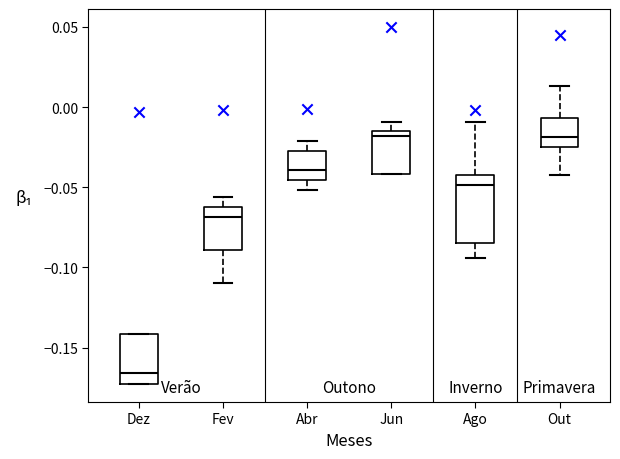

Reading left to right, transcribe this box plot: for each box, give where its median line is, the range the box spans, and where its two whiskers end, as read against the y-axis. The values are not printed on the chart, so give them approximately, as read against the axis.

Dez: median -0.165, box -0.175 to -0.140, whiskers -0.175 to -0.140
Fev: median -0.070, box -0.090 to -0.060, whiskers -0.110 to -0.055
Abr: median -0.040, box -0.045 to -0.025, whiskers -0.050 to -0.020
Jun: median -0.020, box -0.040 to -0.015, whiskers -0.040 to -0.010
Ago: median -0.050, box -0.085 to -0.040, whiskers -0.095 to -0.010
Out: median -0.020, box -0.025 to -0.005, whiskers -0.040 to 0.015